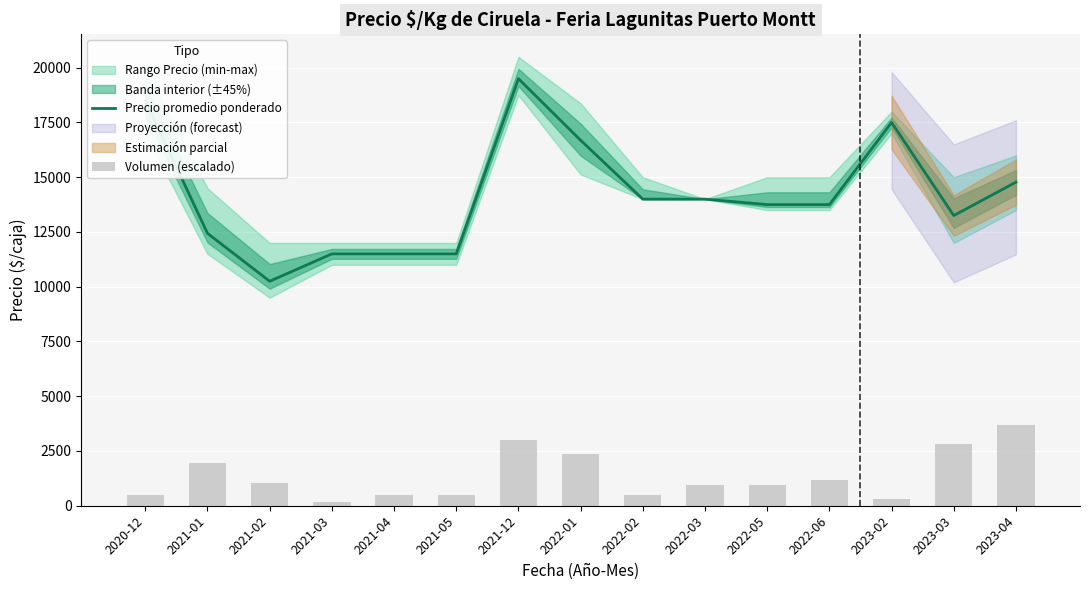

Is the value of Precio promedio ponderado at 2023-04 greater than the value of Volumen (escalado) at 2021-02?

Yes